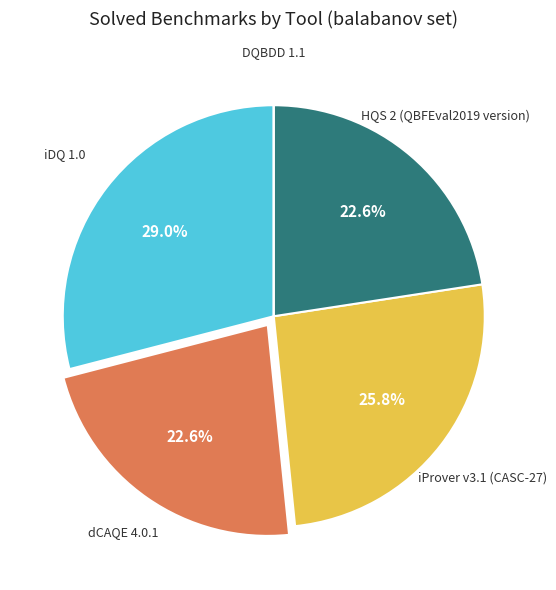

Is there a majority slice in this chart?

No